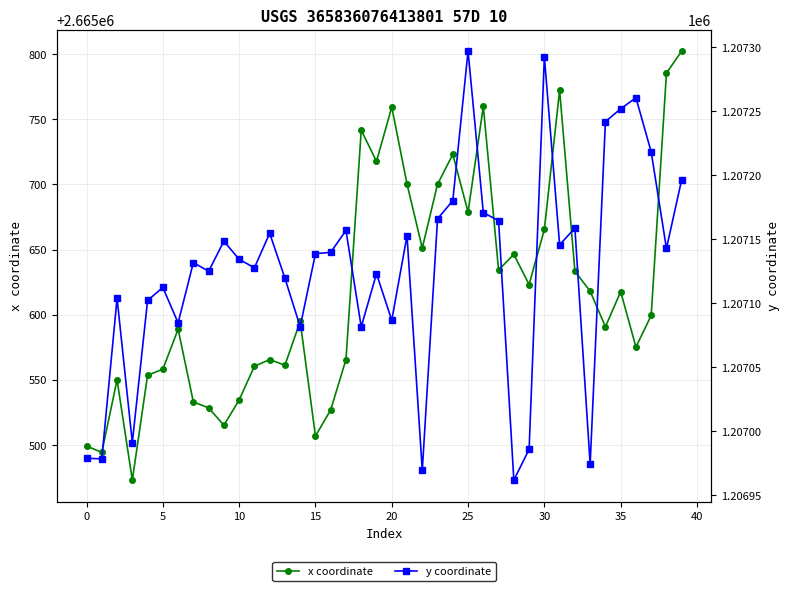

At 36, list the series in order from largest to smallest.

x coordinate, y coordinate